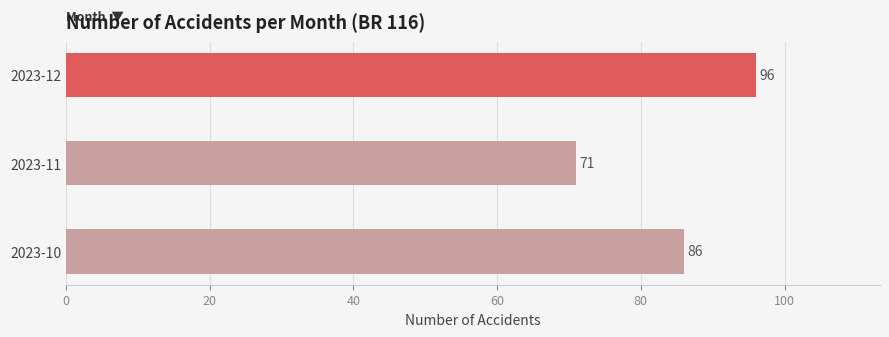

What is the average value?

84